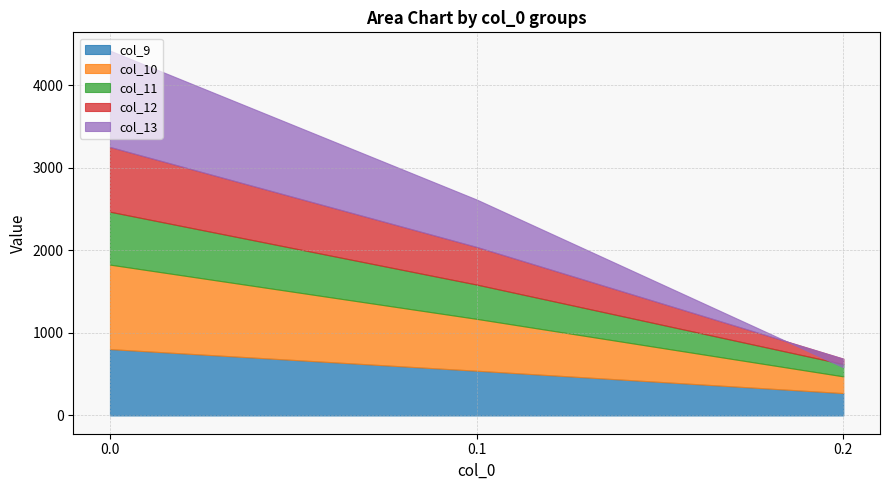

What is the value of the col_10 point at the 2nd from the left?

628.1